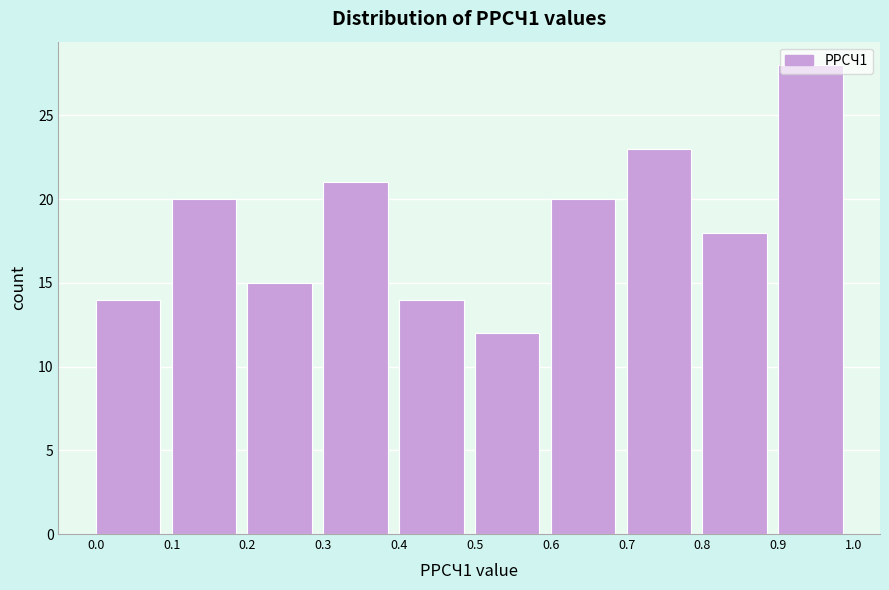

Reading left to right, transcribe this chart: for each bar, give the range it covers on the x-axis and its height. The values are not printed on the chart, so give them approximately, as read against the axis.

0.0 to 0.1: 14
0.1 to 0.2: 20
0.2 to 0.3: 15
0.3 to 0.4: 21
0.4 to 0.5: 14
0.5 to 0.6: 12
0.6 to 0.7: 20
0.7 to 0.8: 23
0.8 to 0.9: 18
0.9 to 1.0: 28